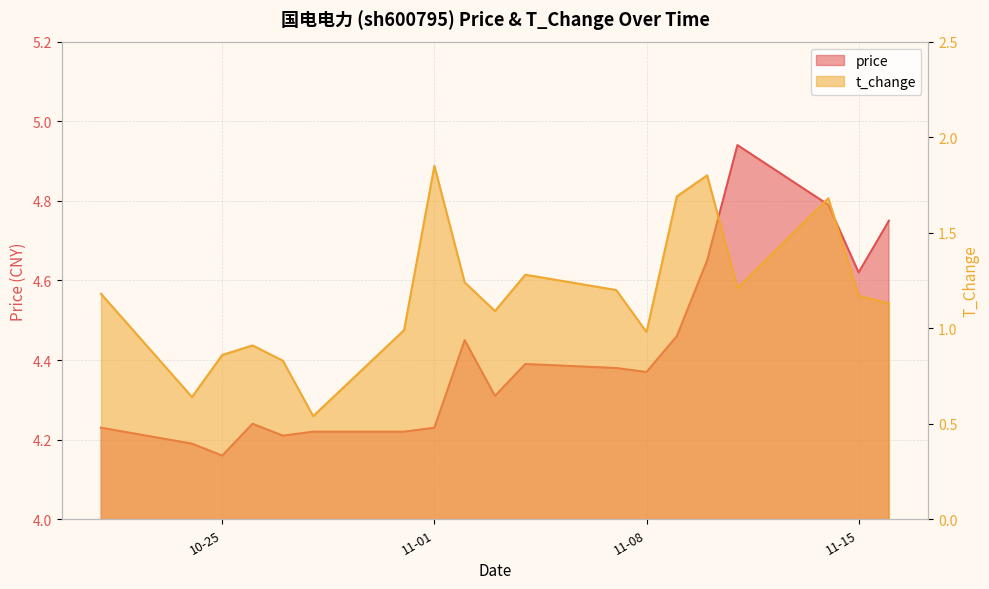

What is the difference between the second highest and minimum values in the t_change series?

1.3